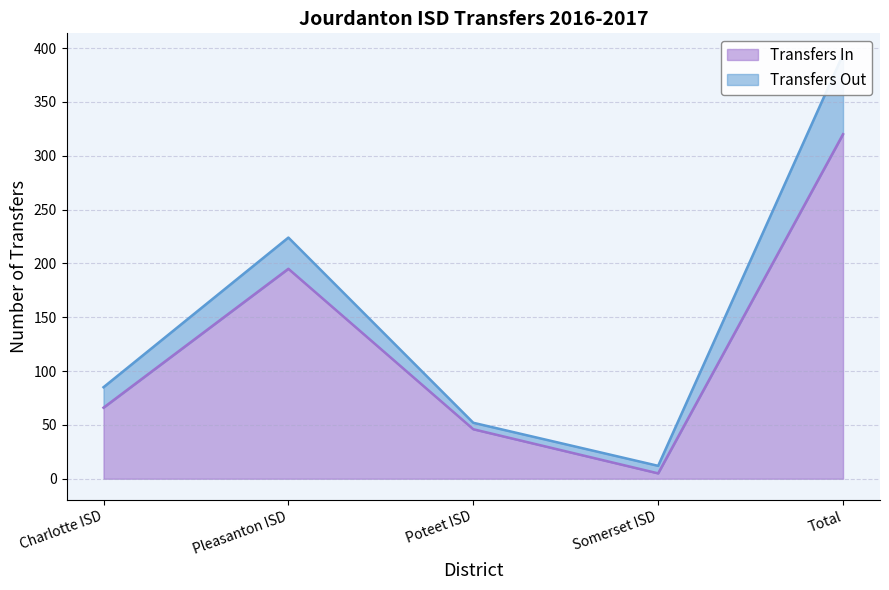

Does the chart have visible grid lines?

Yes